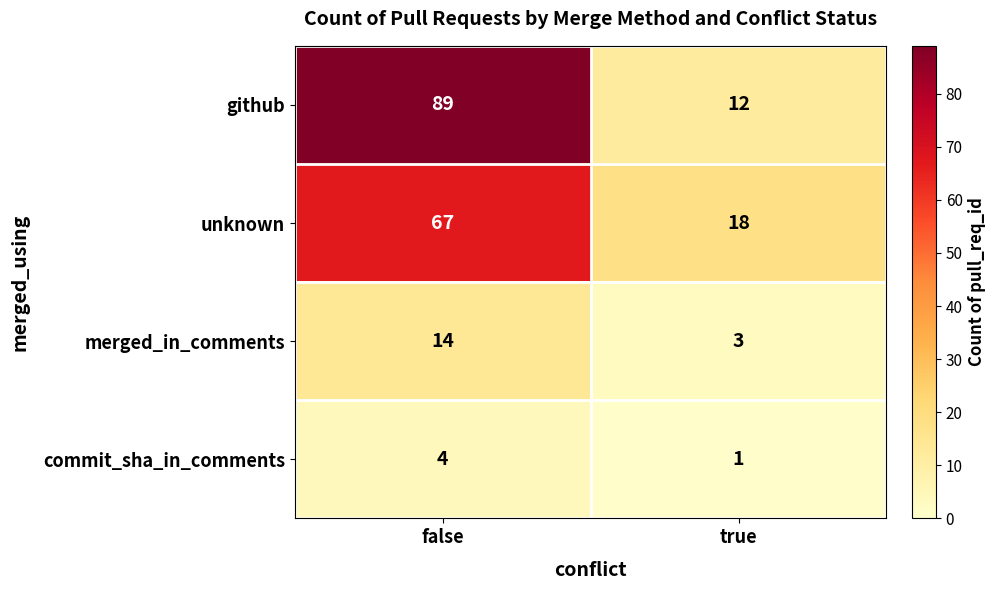

What is the spread (max minus min) of values at true?

17